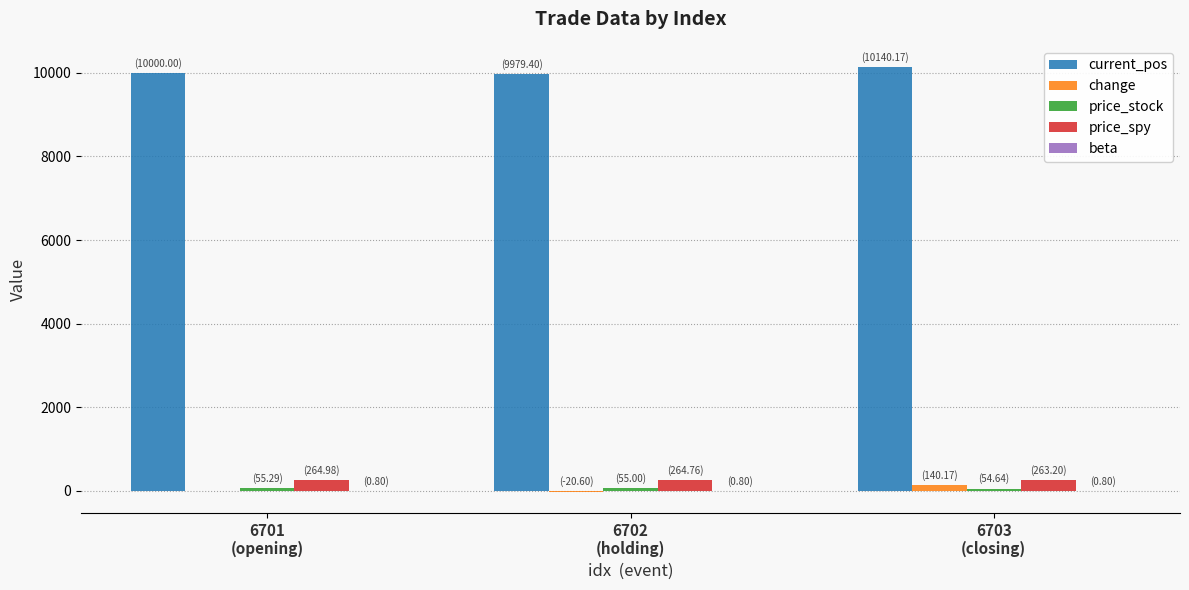

How many groups of bars are there?

3